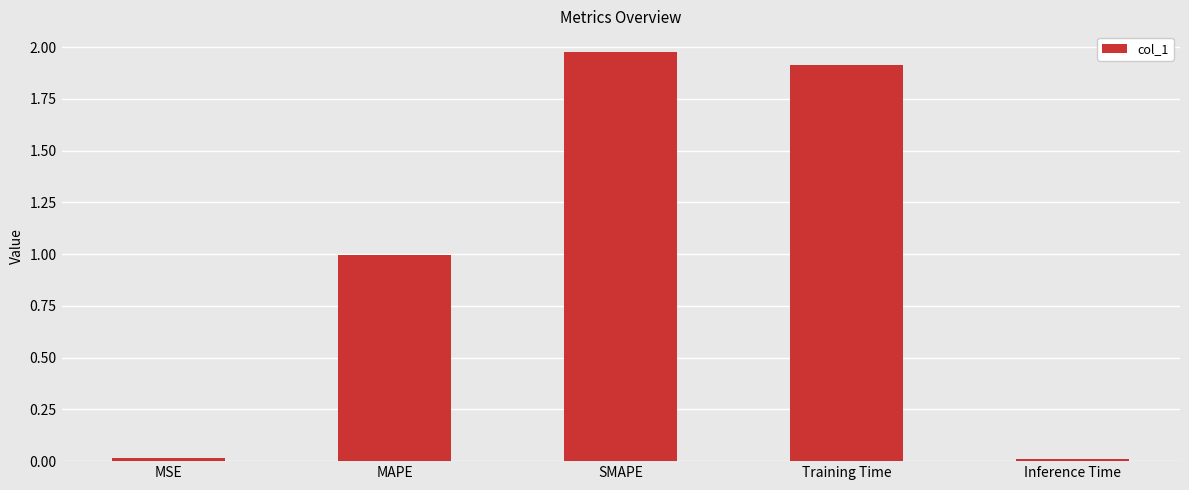

Which category has the highest value across all series?

SMAPE